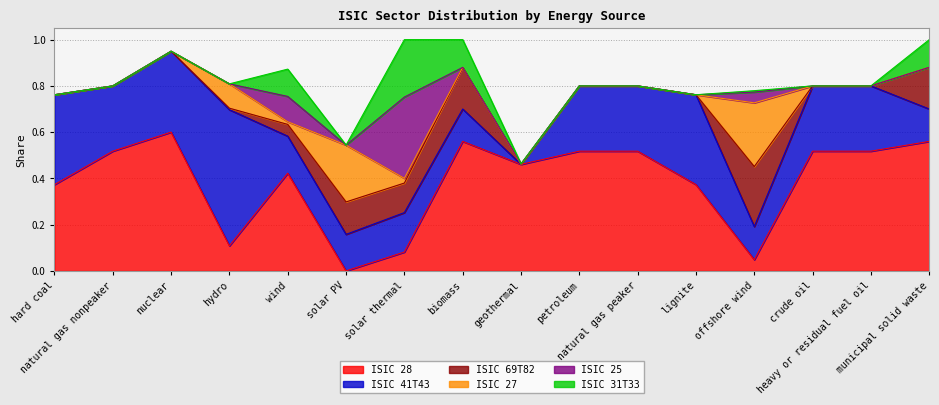

Where is ISIC 27 nearest to the value 0?

hard coal